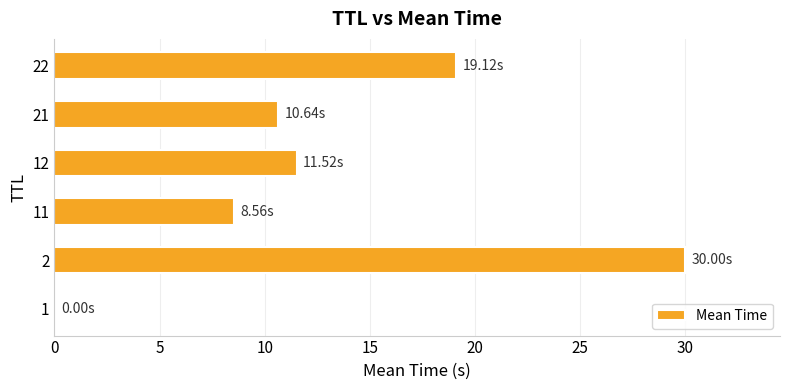

What is the sum of all values?

79.8